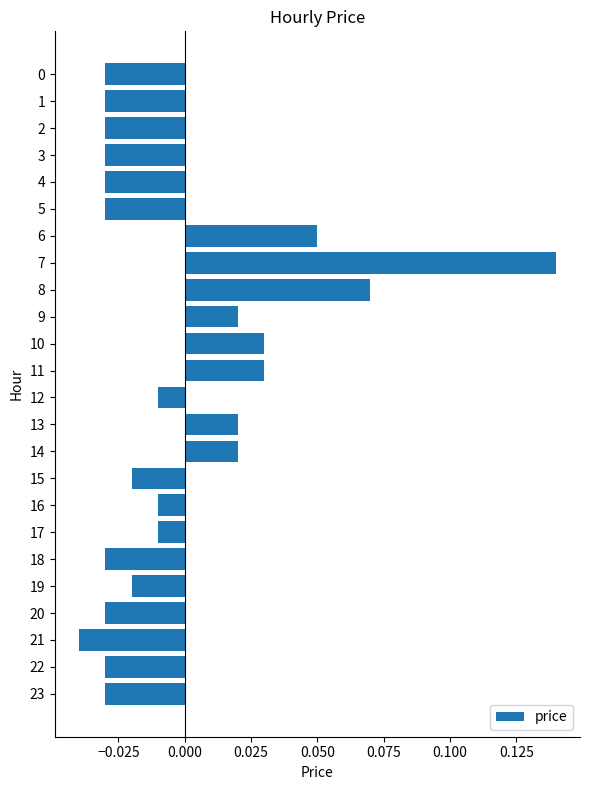

Which label corresponds to the smallest value in the chart?

21